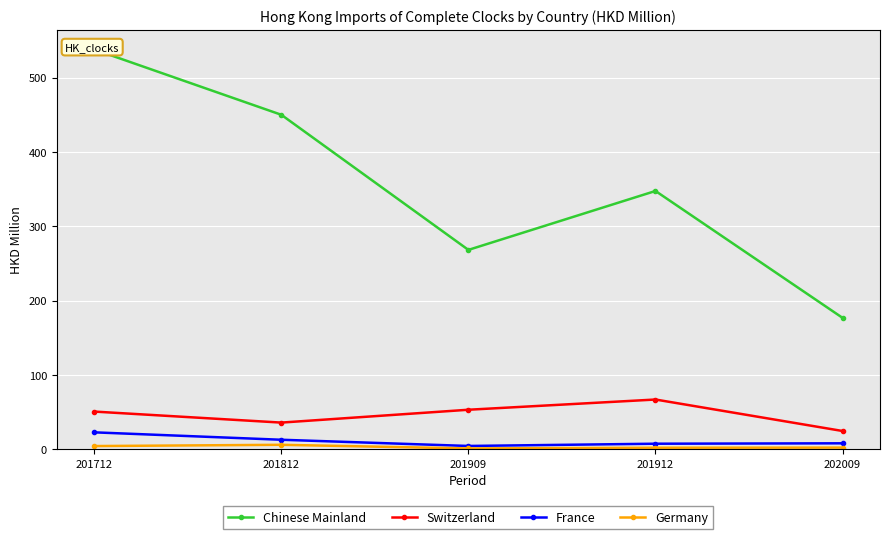

How many lines are shown in the chart?

4